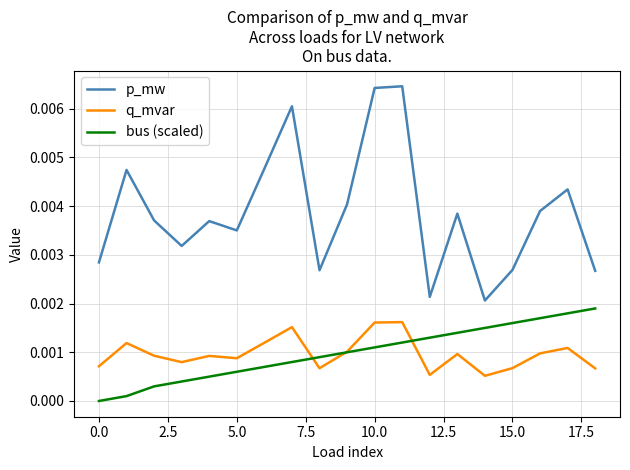

True or false: p_mw and bus (scaled) cross at least once.

False